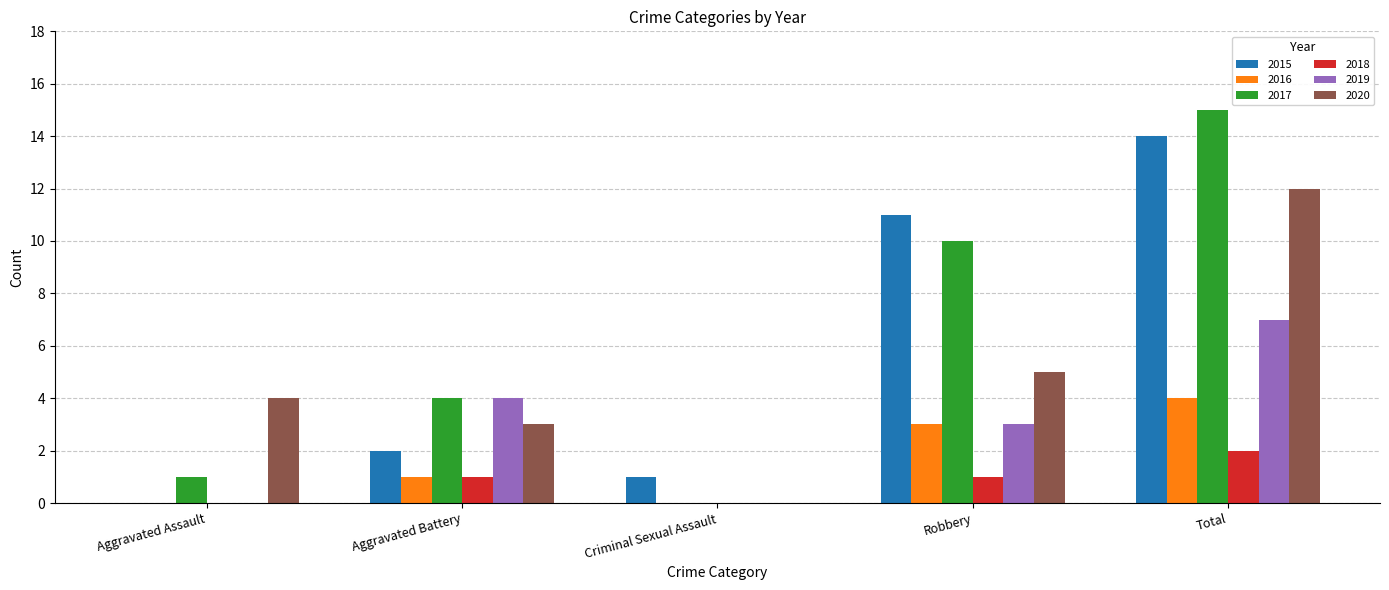

Which series has the largest total across all categories?

2017